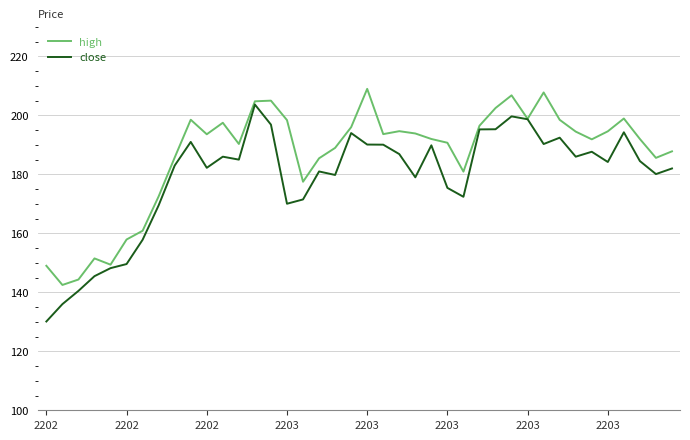

List the series in order of their overall mean, highest first.

high, close